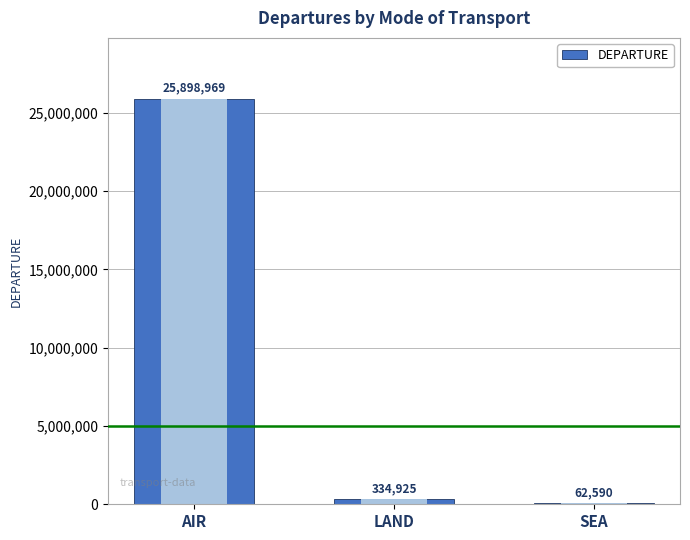

Count the number of data series in this chart.

1